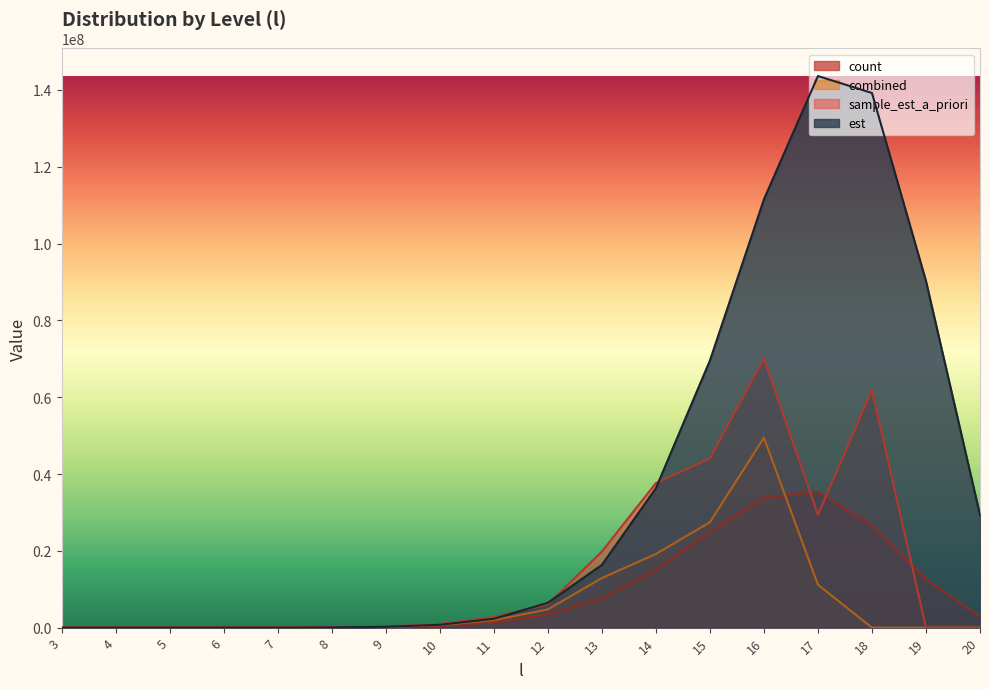

How many values in the est series are below 6461151?

9